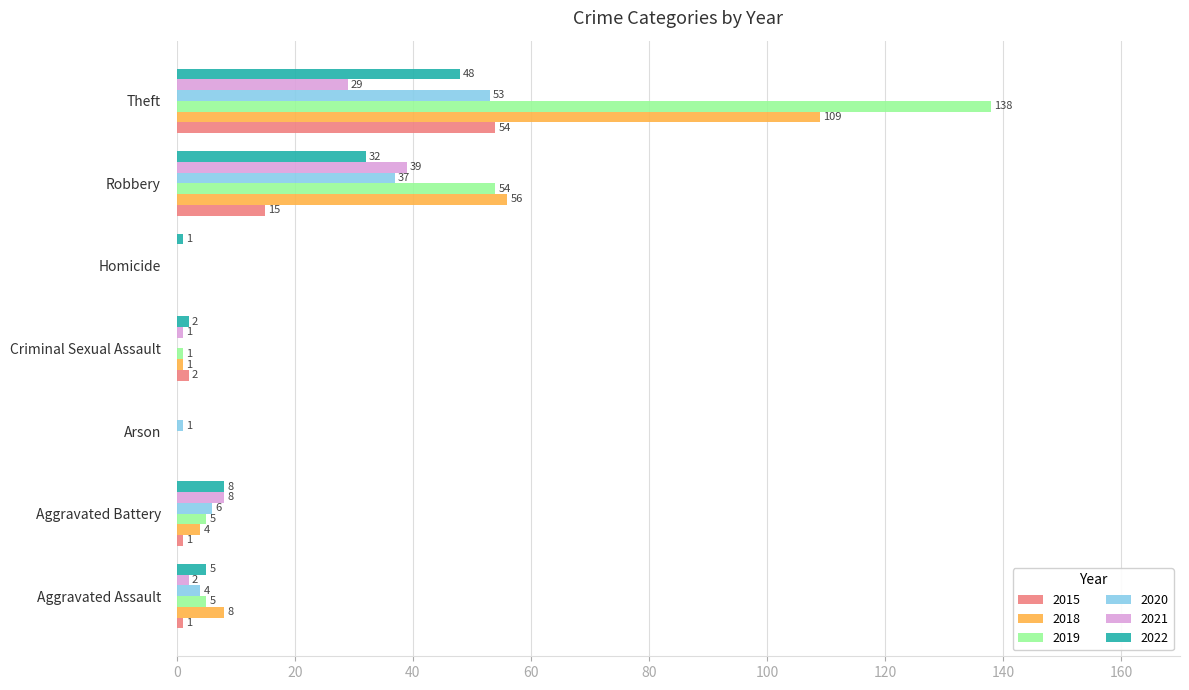

What are all the series names shown in the legend?

2015, 2018, 2019, 2020, 2021, 2022